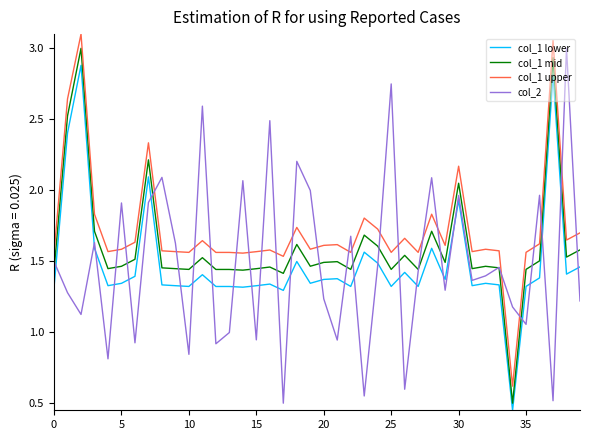

True or false: col_1 mid and col_1 upper cross at least once.

False